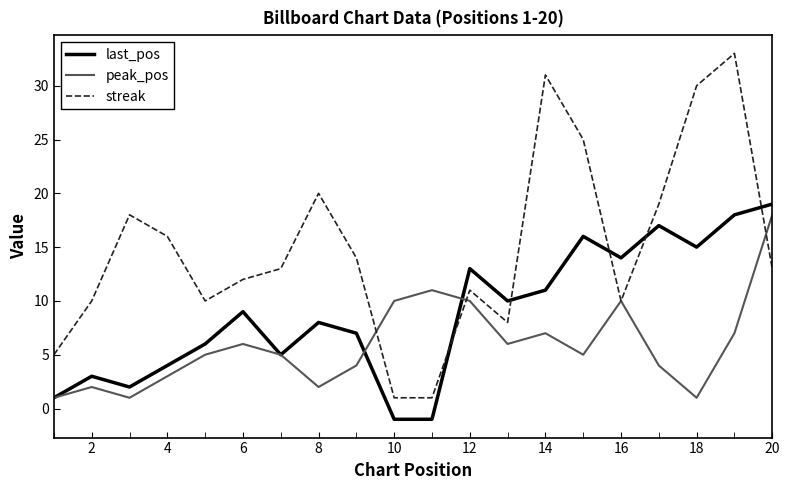

Which series has the largest total across all categories?

streak